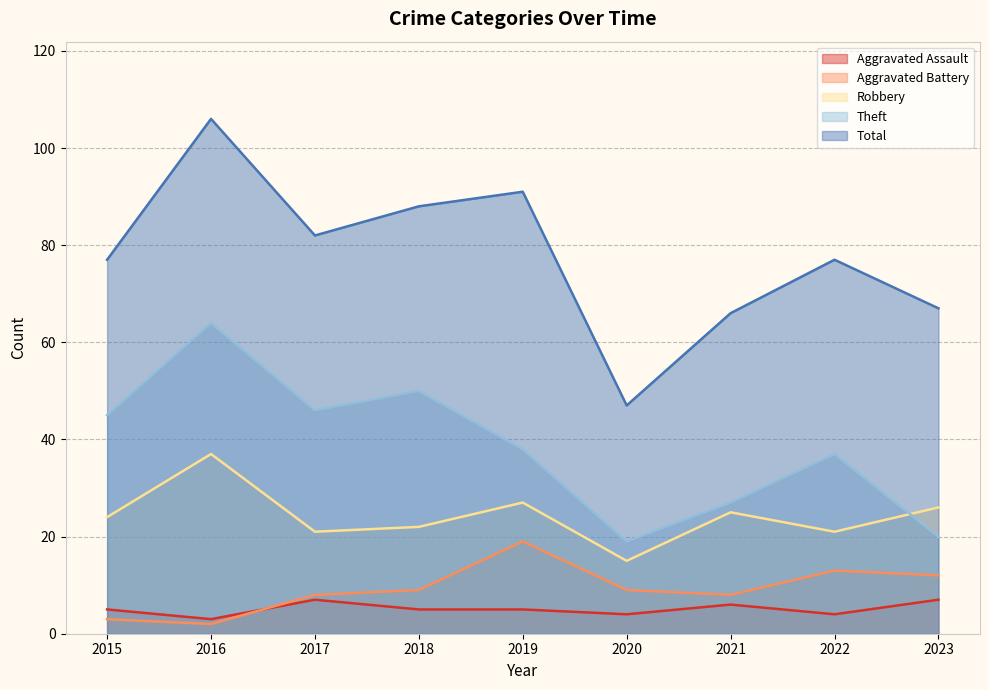

Rank the series by their maximum value, from highest to lowest.

Total, Theft, Robbery, Aggravated Battery, Aggravated Assault